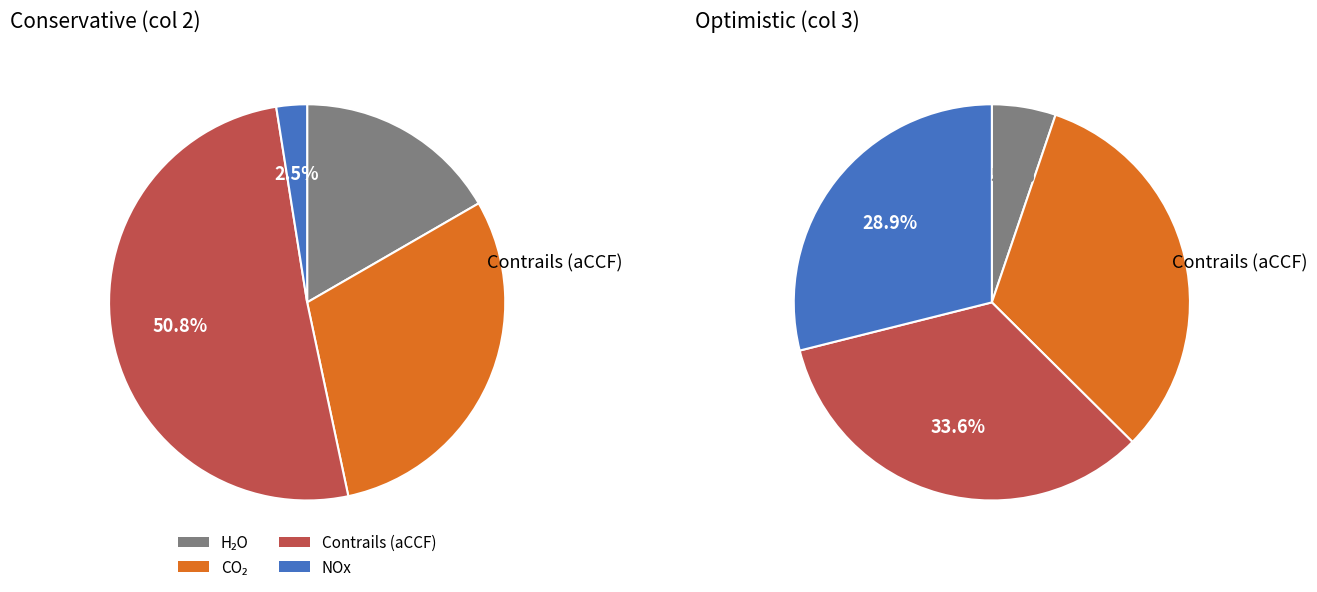

To the nearest percent, what is the combined percentage of 6 and 3?

34%